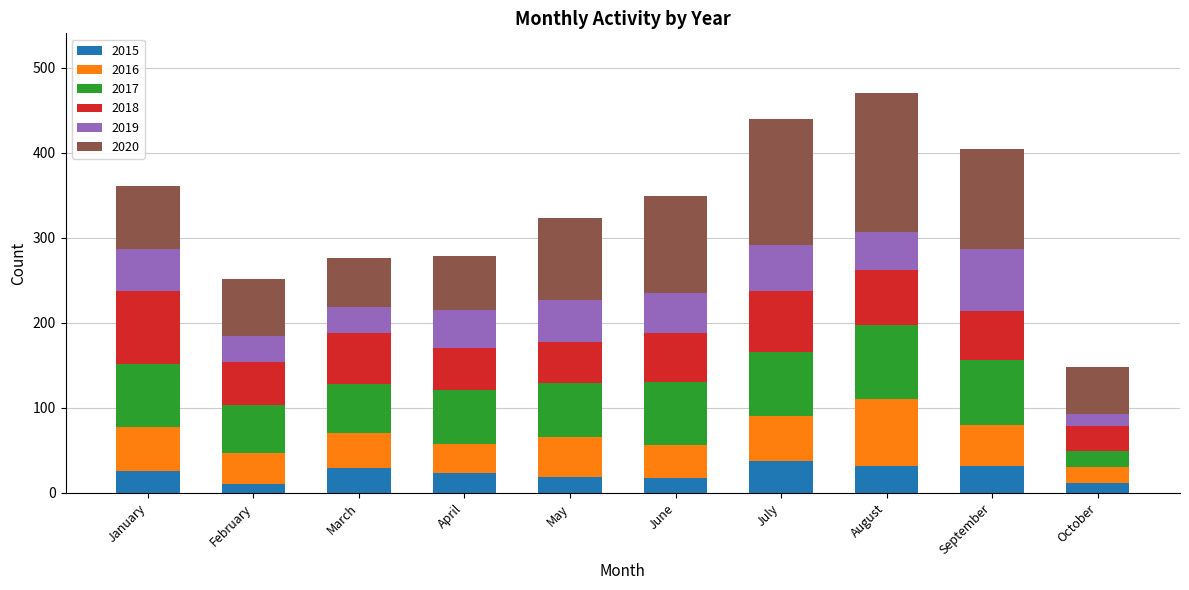

What is the total value across all series at July?

440